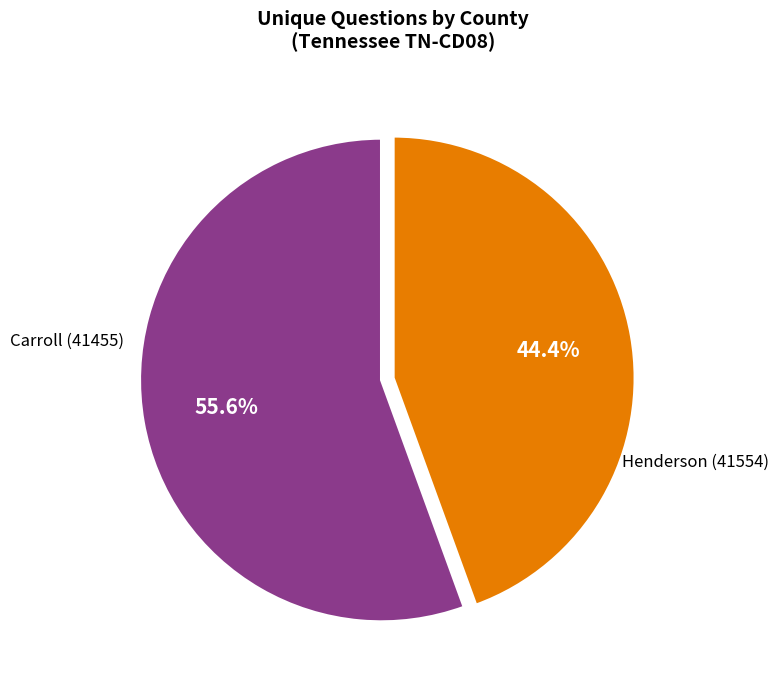

What percentage is the Carroll (41455) slice, to the nearest percent?

56%